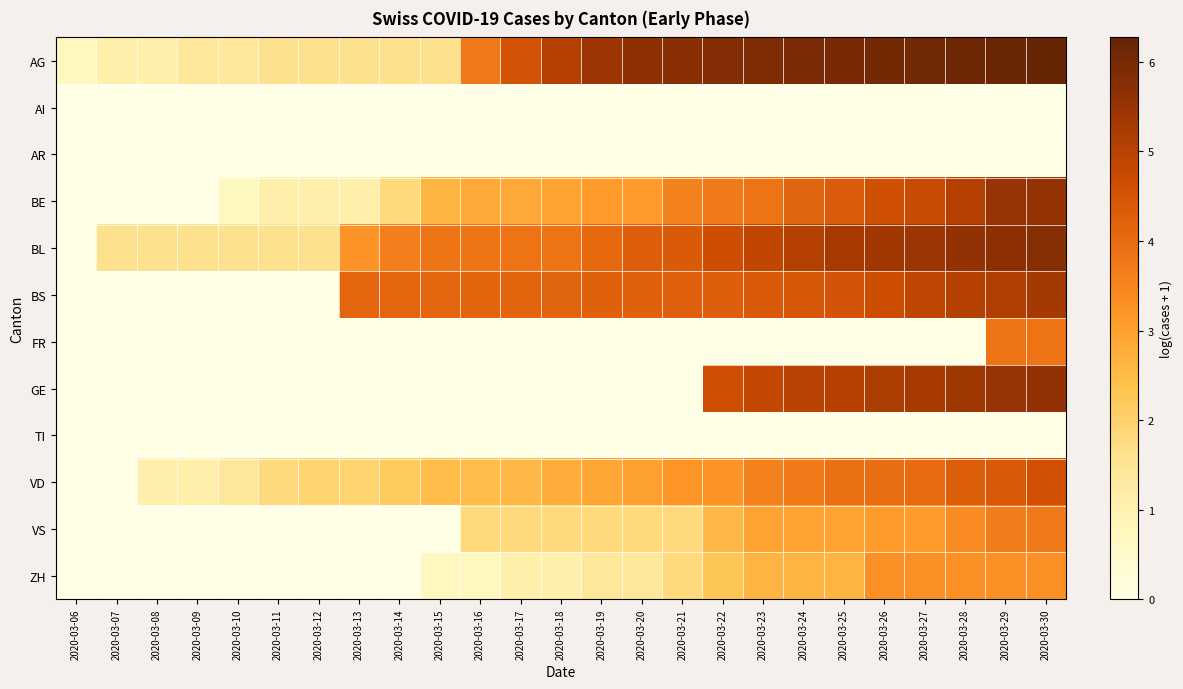

Between 2020-03-24 and 2020-03-15, which is larger?

2020-03-24